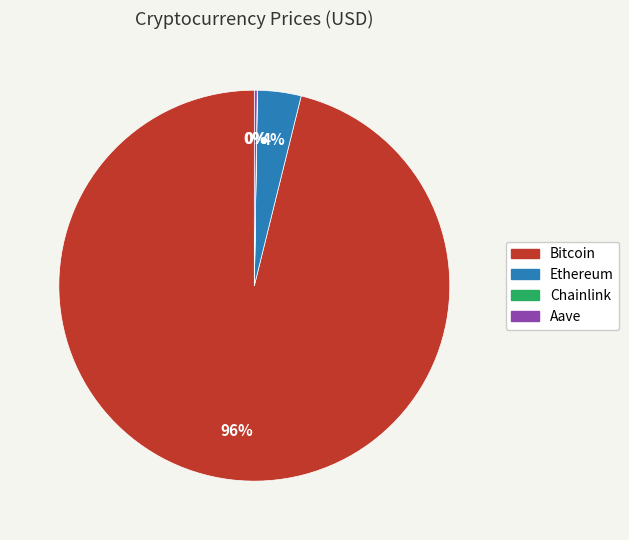

True or false: Ethereum accounts for 4% of the total.

True